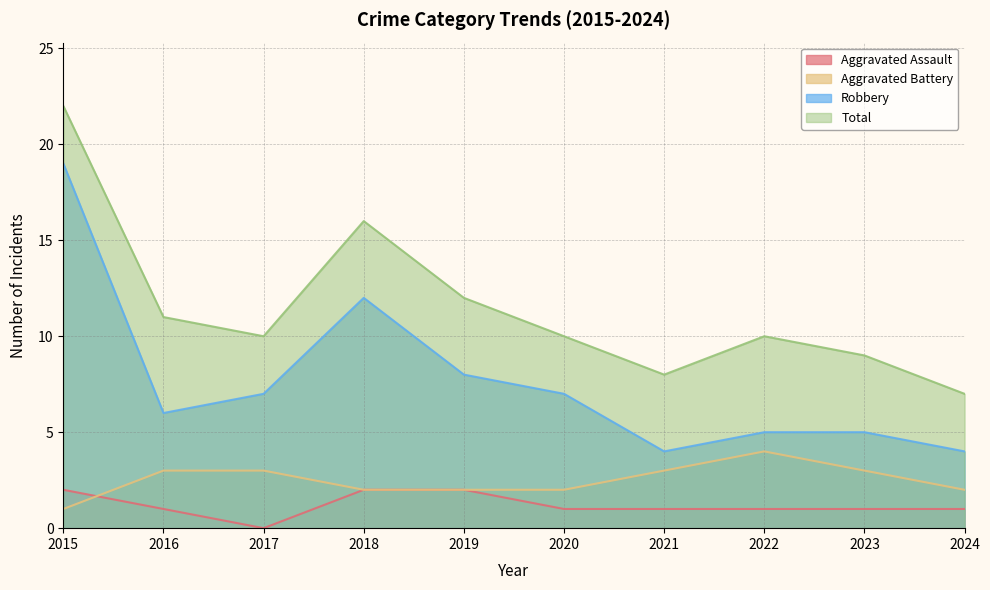

Read the Aggravated Battery value at 2020.

2